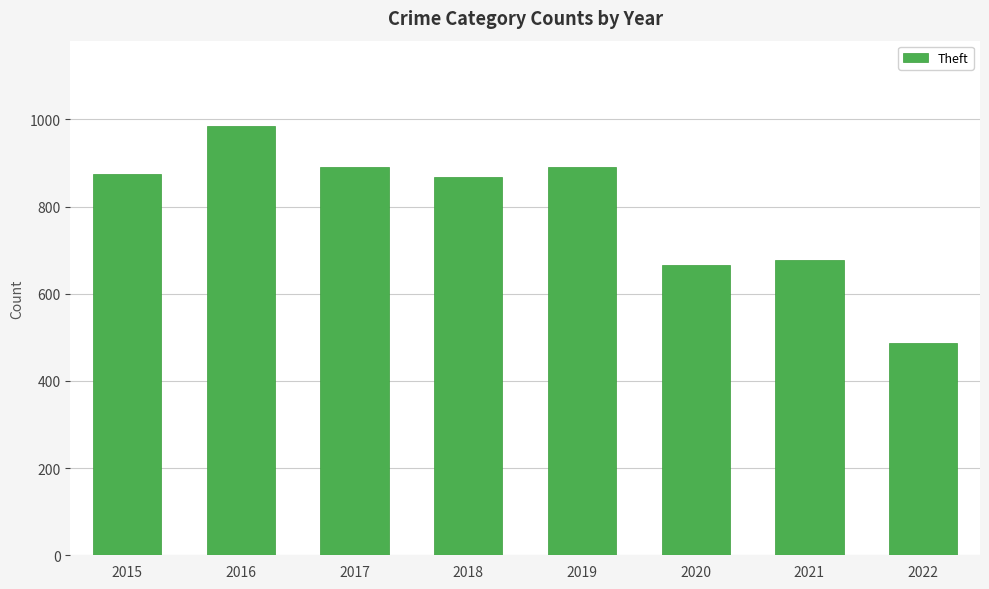

What is the ratio of the value at 2017 to the value at 2021?

1.3